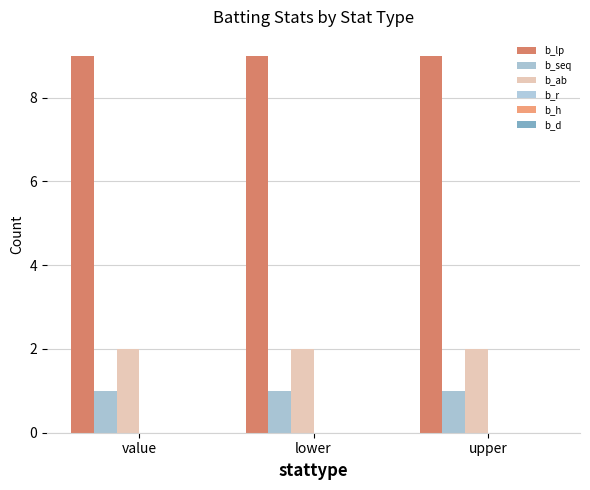

What is the sum of the b_seq values at lower and value?

2